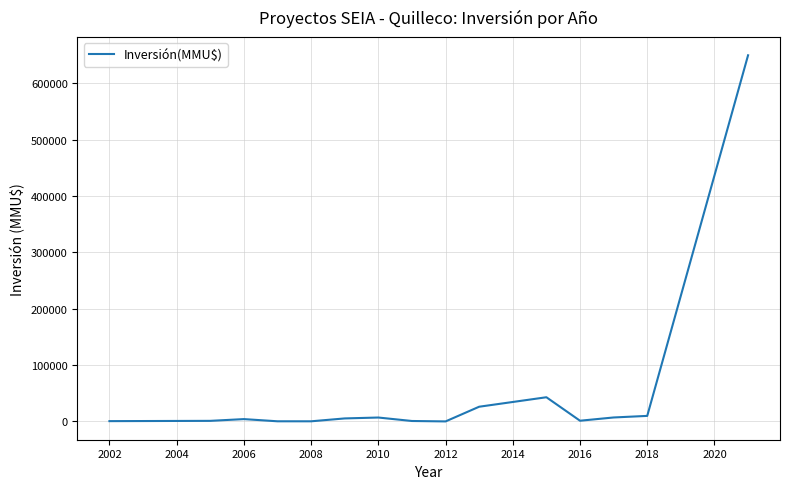

What is the difference between the maximum and minimum values?

649900